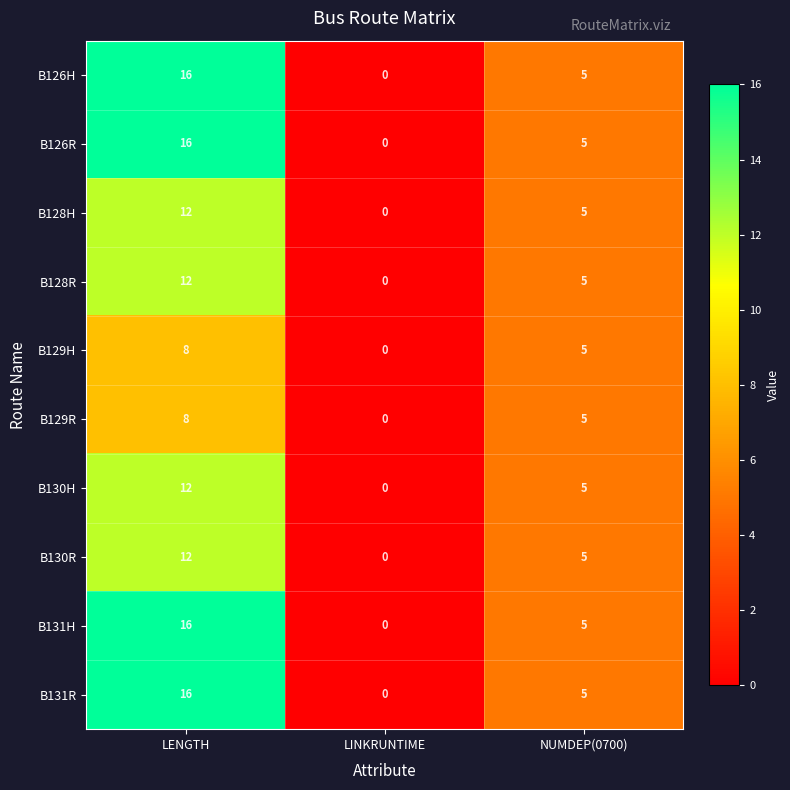

Where does the B129H series first go above 5?

LENGTH